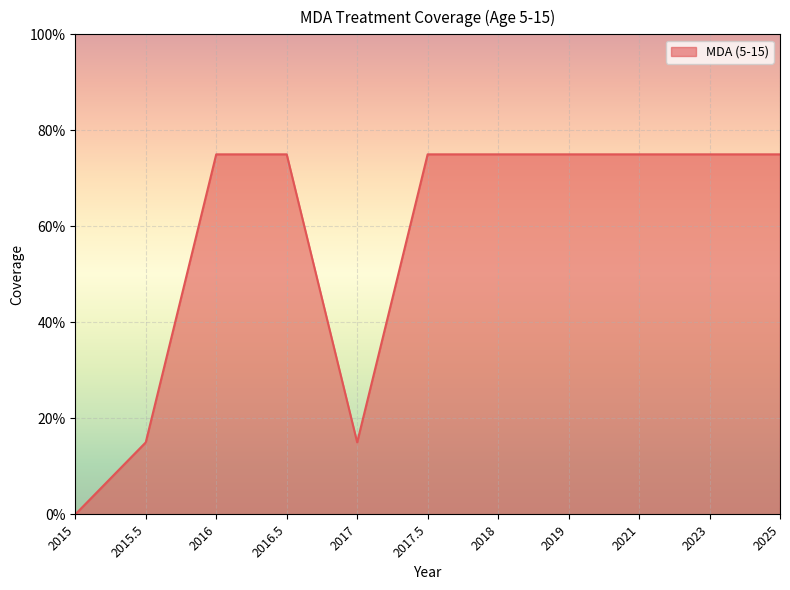

Which has a higher value, 2023 or 2018?

2023